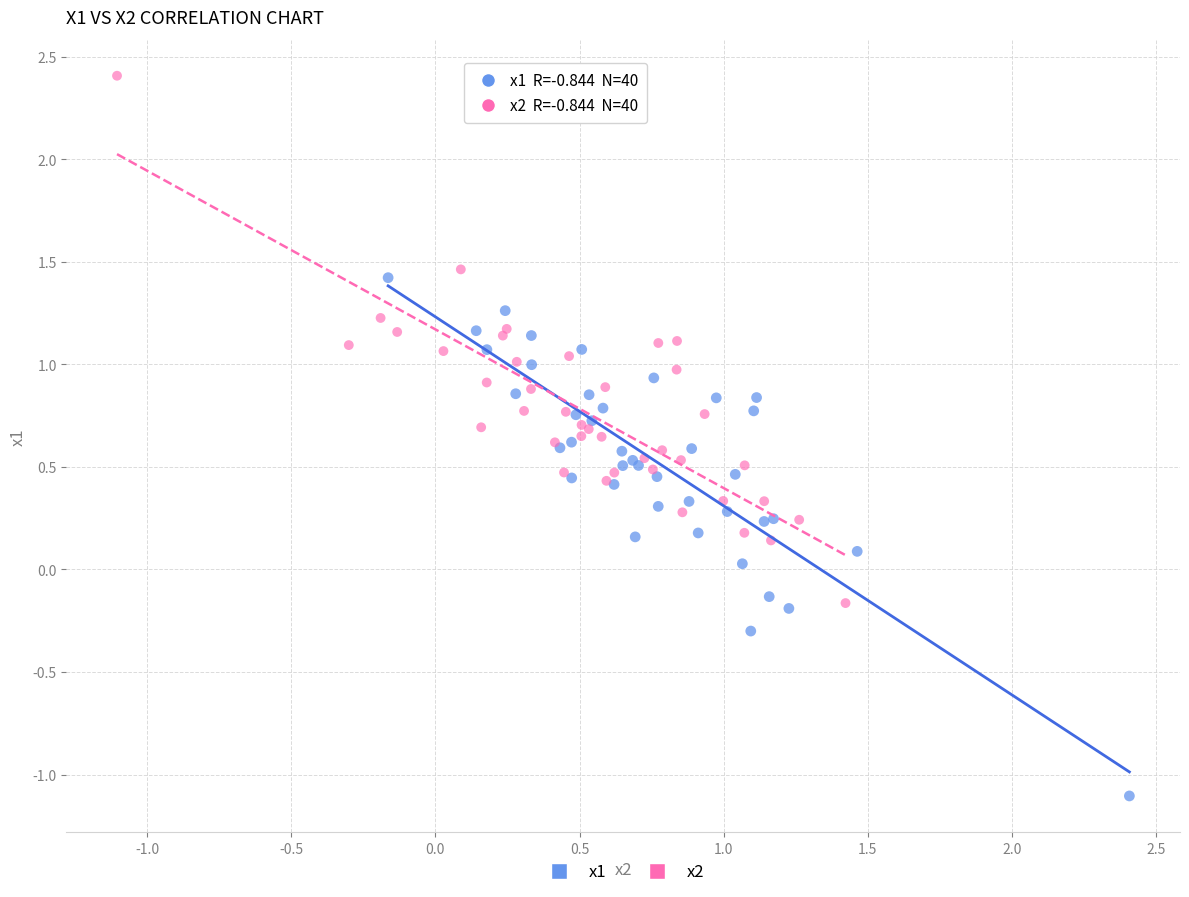

Which series contains the highest Y value?

x2